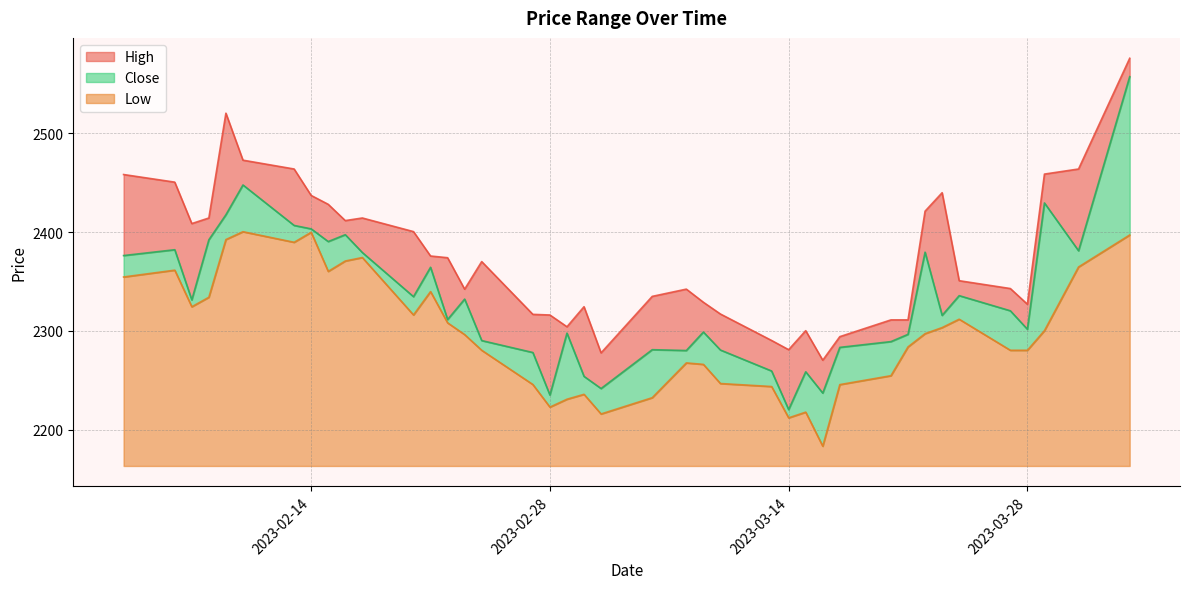

Count the number of data series in this chart.

3